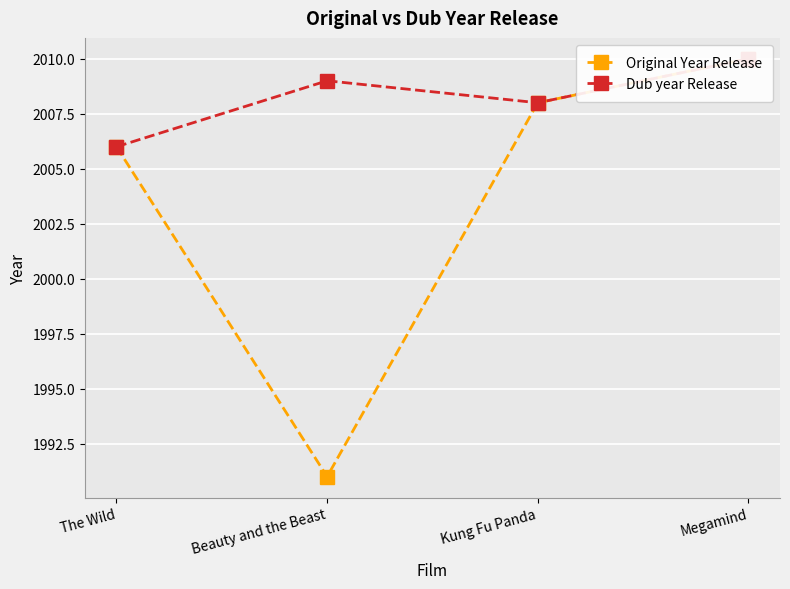

What is the spread (max minus min) of values at Beauty and the Beast?

18